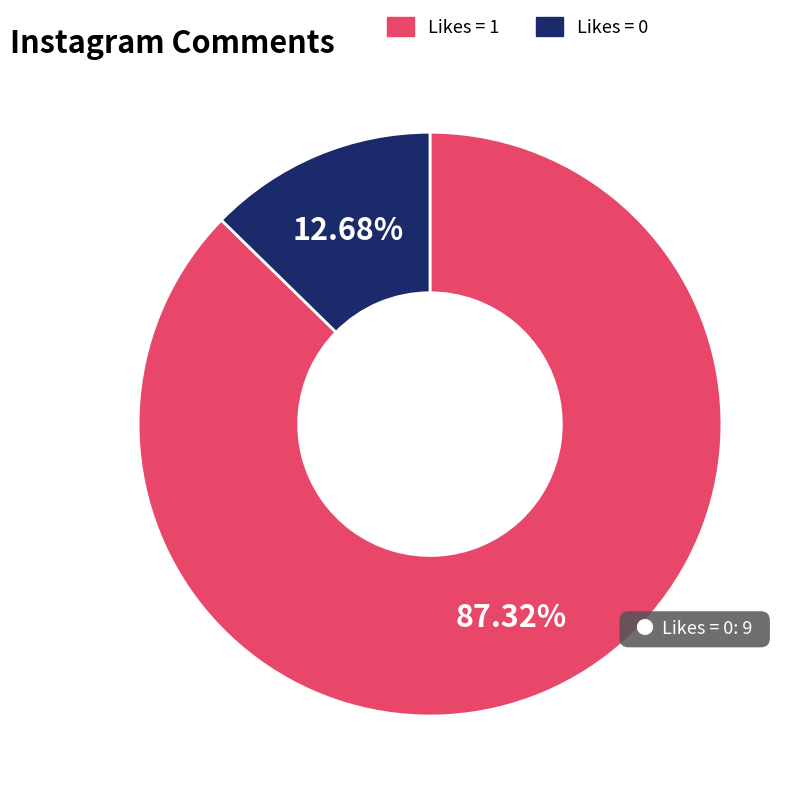

What is the majority slice?

Likes = 1